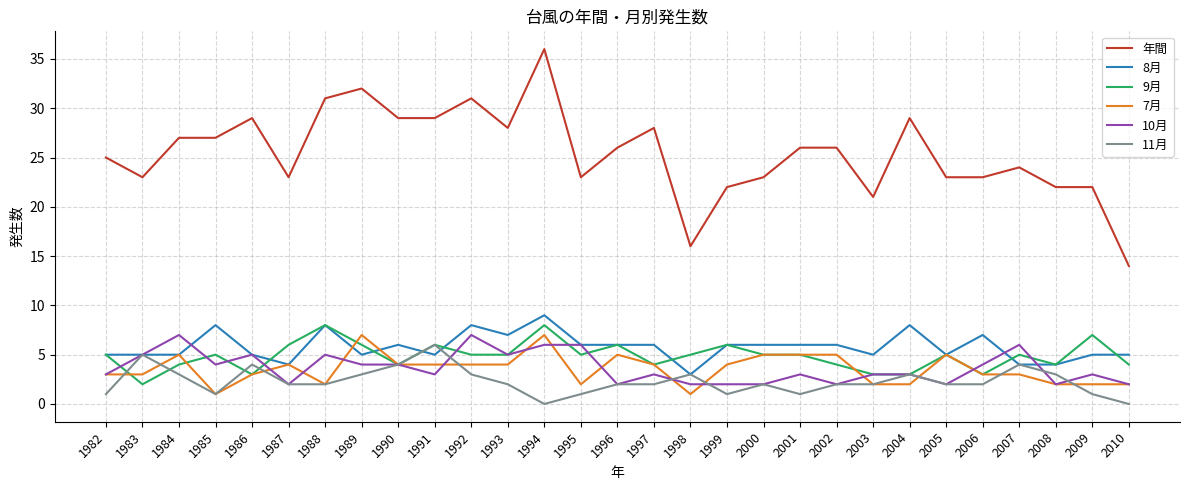

True or false: 年間 and 7月 intersect in this chart.

False